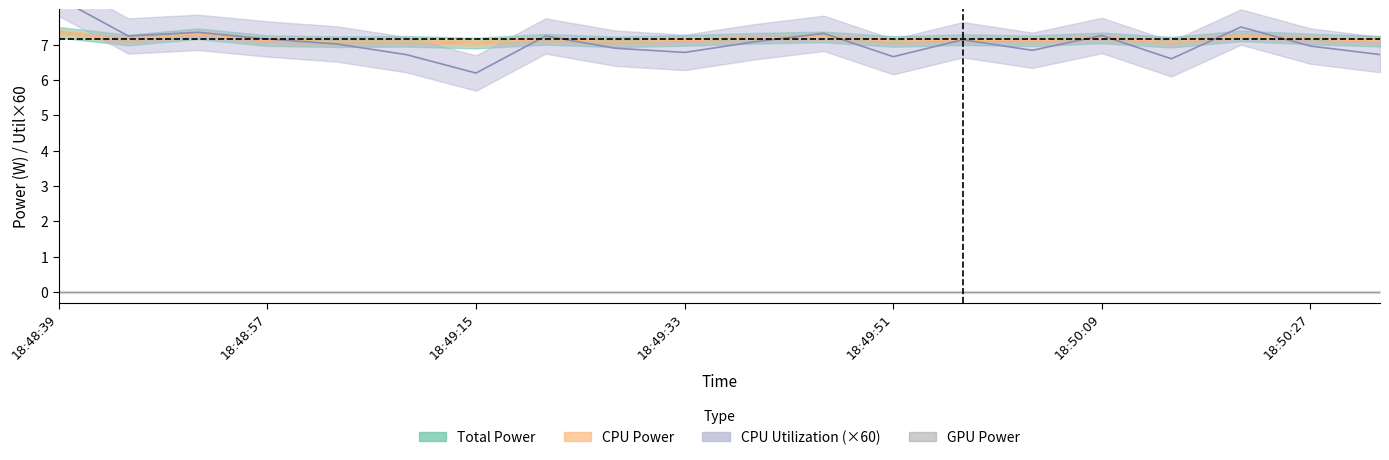

What is the difference between the CPU Utilization values at 18:49:21 and 18:49:27?

0.3